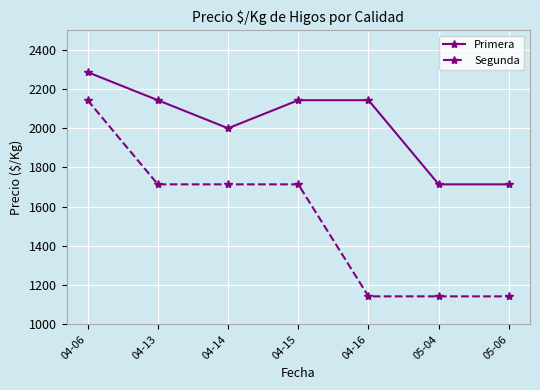

What position from the right is 05-04?

2